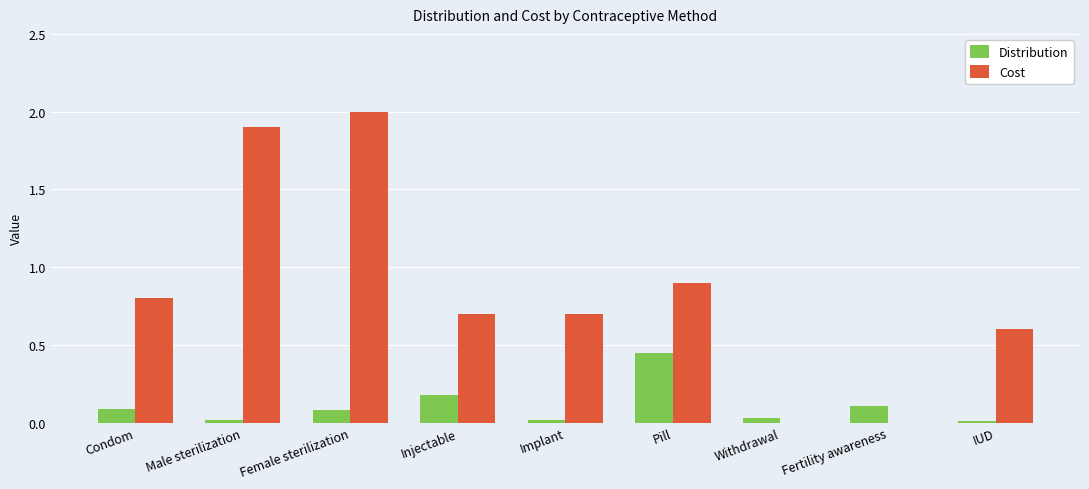

Is it true that Cost equals 1.0 at IUD?

False